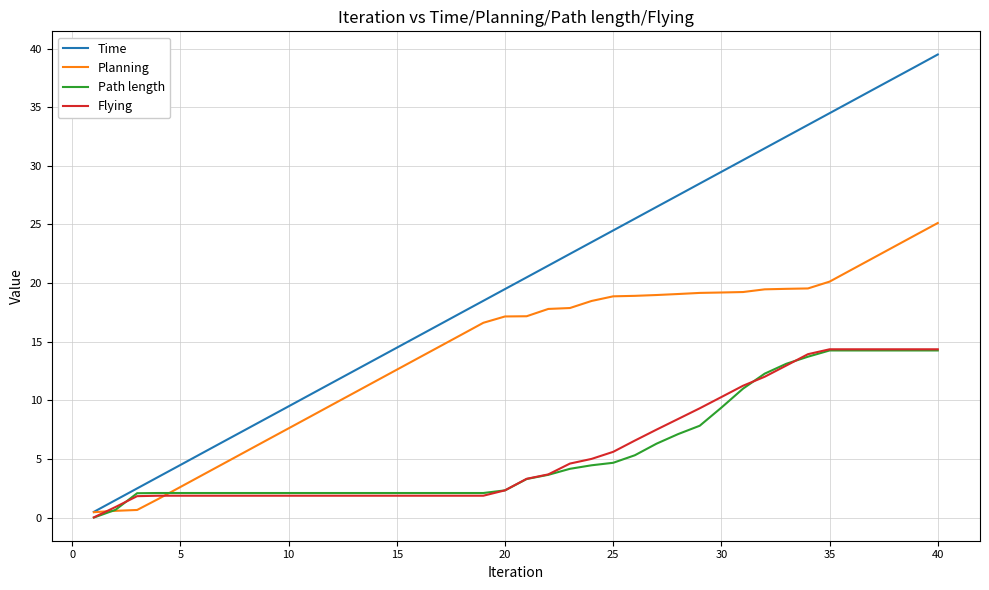

What is the sum of all Flying values?

235.6